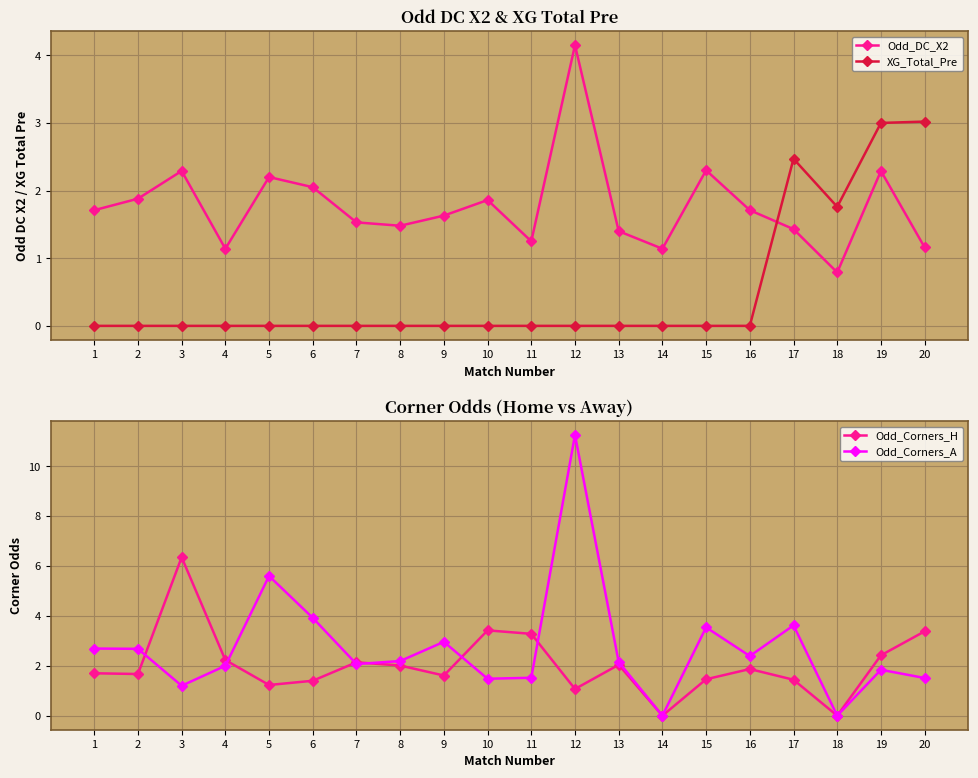

What is the highest value of the Odd_Corners_A series?

11.2